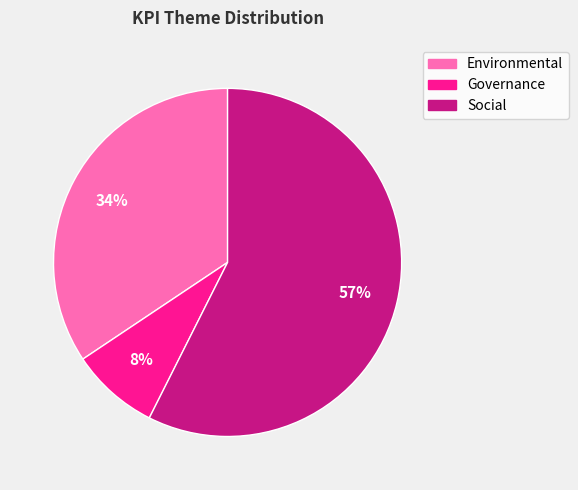

Does Environmental account for over 50% of the chart?

No